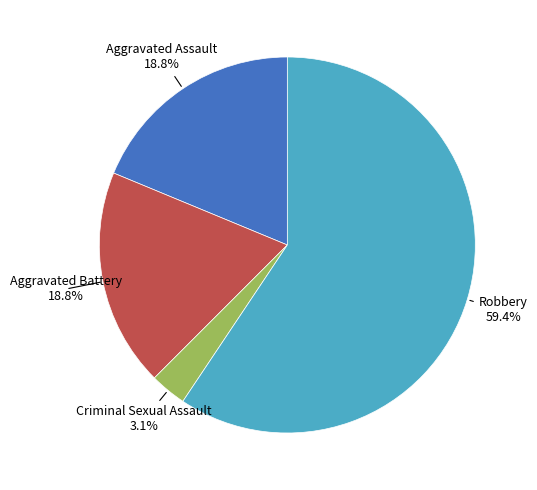

Does any single category account for the majority?

Yes